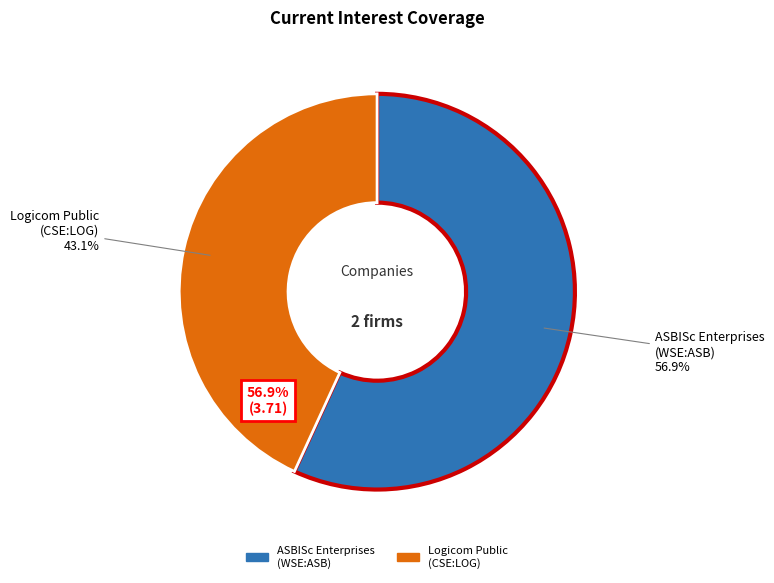

Between ASBISc Enterprises Plc (WSE:ASB) and Logicom Public Limited (CSE:LOG), which is larger?

ASBISc Enterprises Plc (WSE:ASB)